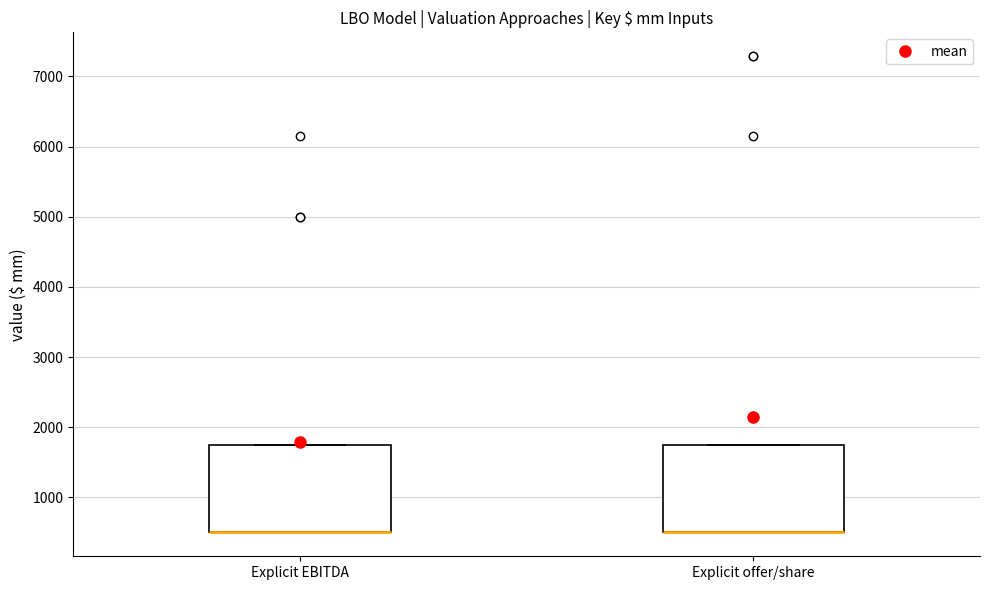

Reading left to right, read every box against the y-axis: the position of its median line, the range the box covers, and the ends of its whiskers. The values are not printed on the chart, so give them approximately, as read against the axis.

Explicit EBITDA: median 500 (drawn on the box's lower edge), box 500 to 1800, whiskers 500 to 1800
Explicit offer/share: median 500 (drawn on the box's lower edge), box 500 to 1800, whiskers 500 to 1800